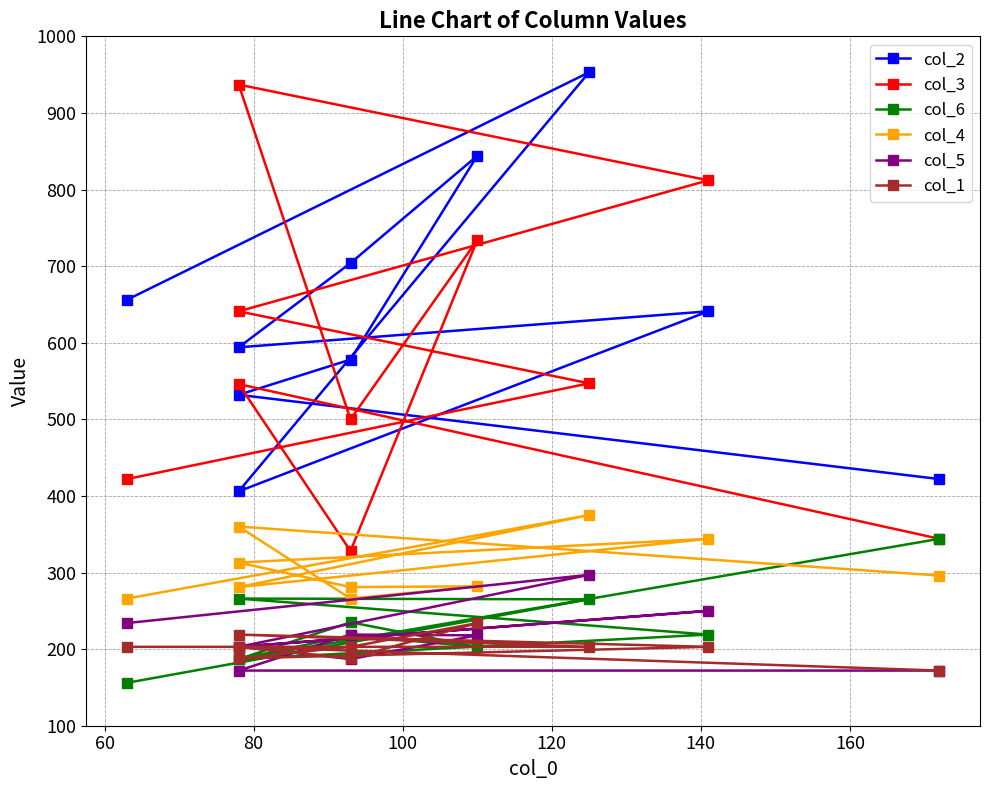

How many data points in col_1 are less than 203?

3